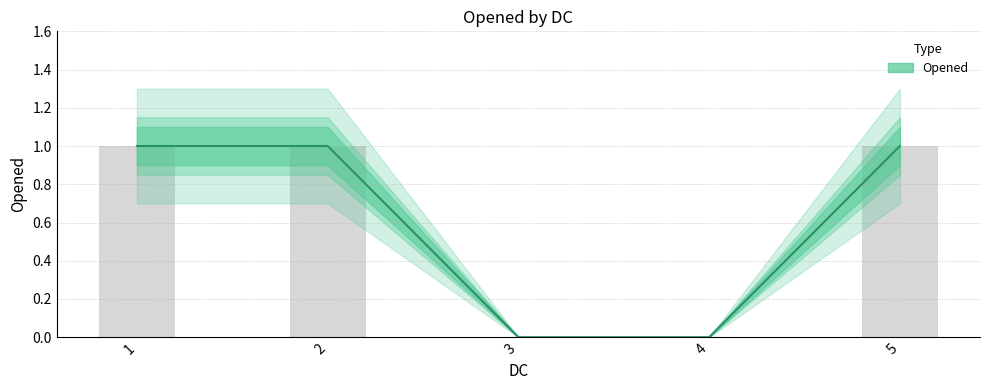

List the labels in order of value, smallest first.

3, 4, 1, 2, 5